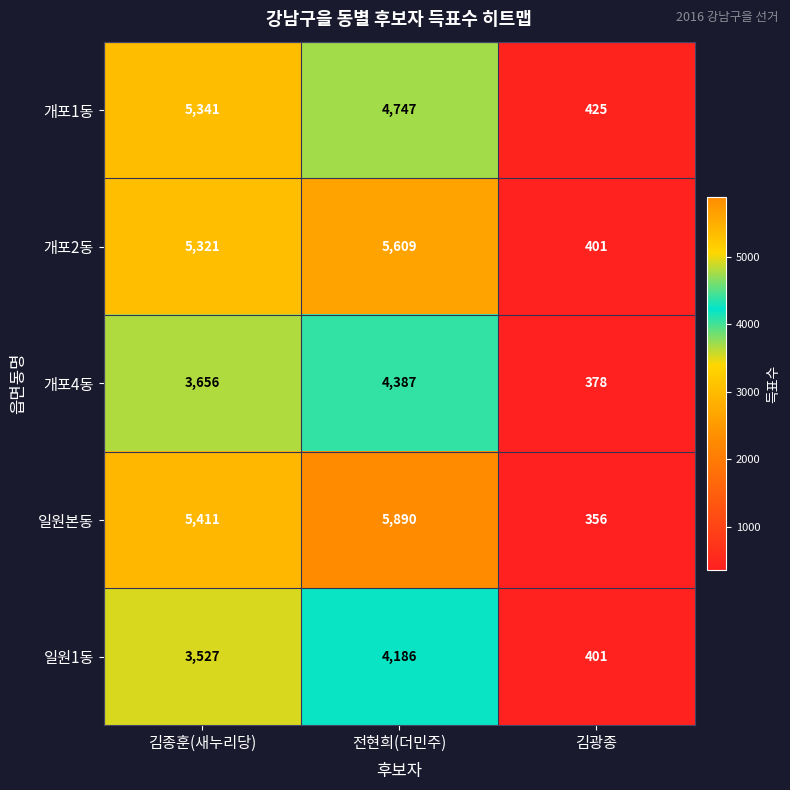

The 일원1동 series shows 401 at 김광종. True or false?

True